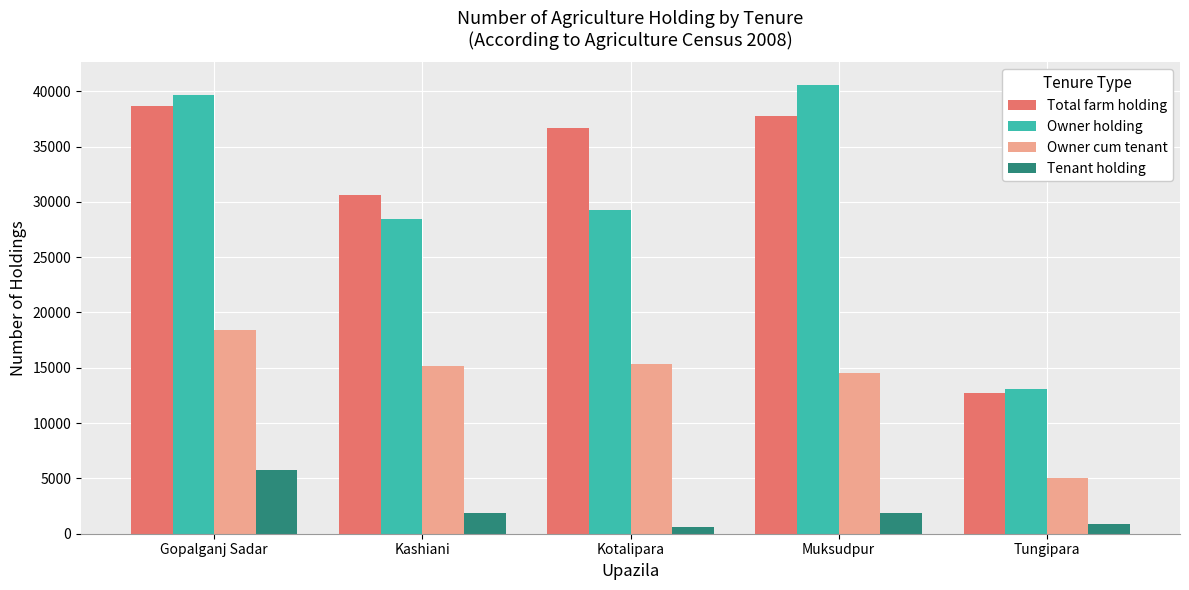

At how many categories does at least one series exceed 37527?

2